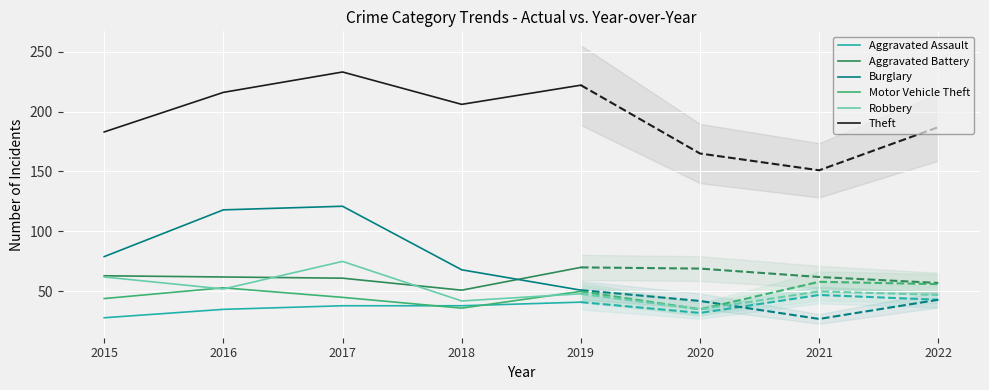

Where does the Aggravated Battery series first go above 62?

2015